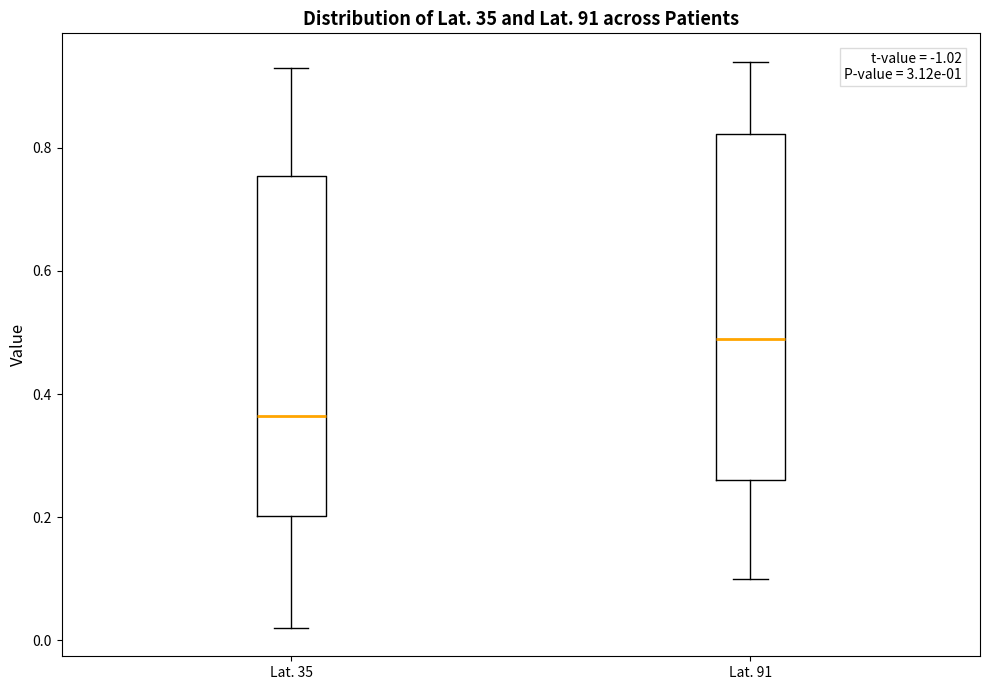

Which box's median line is the highest?

Lat. 91